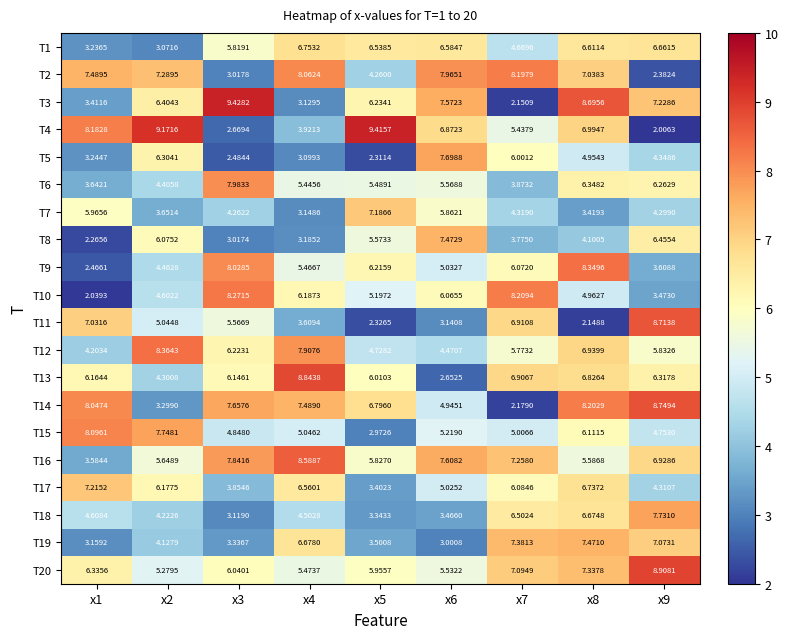

How many series are shown in this chart?

20